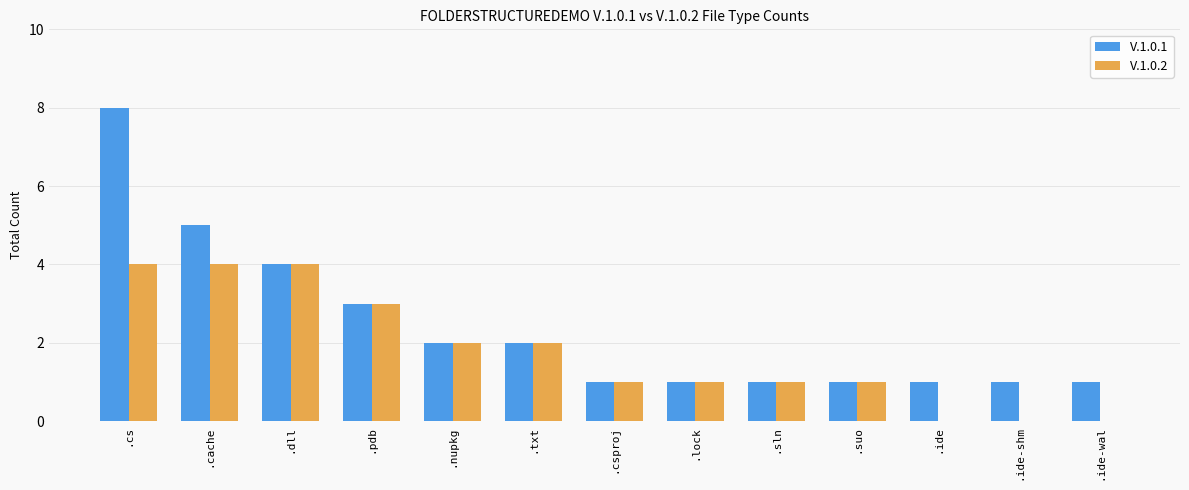

Is it true that V.1.0.2 equals 1 at .nupkg?

False